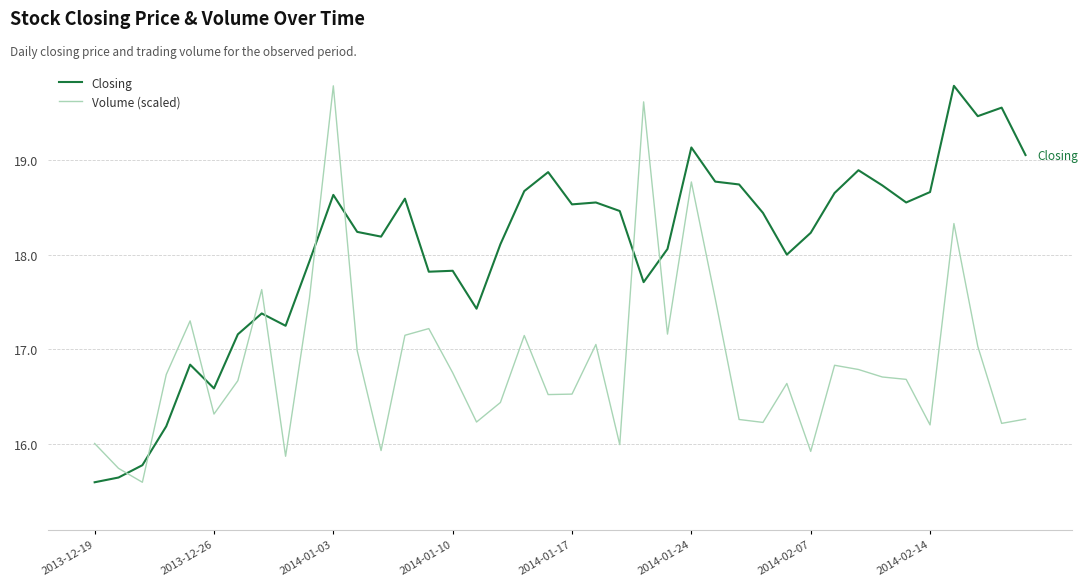

Which series has the largest total across all categories?

Closing